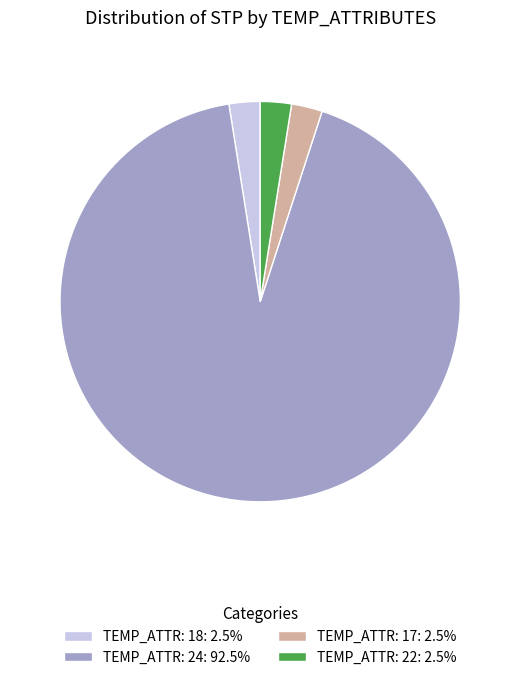

Do TEMP_ATTR: 22: 2.5% and TEMP_ATTR: 24: 92.5% together represent more than half of the pie?

Yes